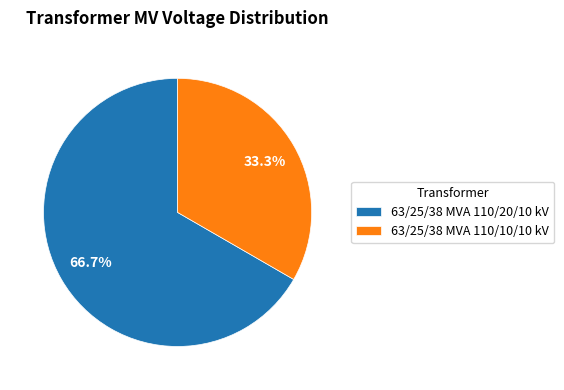

To the nearest percent, what is the combined percentage of 63/25/38 MVA 110/10/10 kV and 63/25/38 MVA 110/20/10 kV?

100%